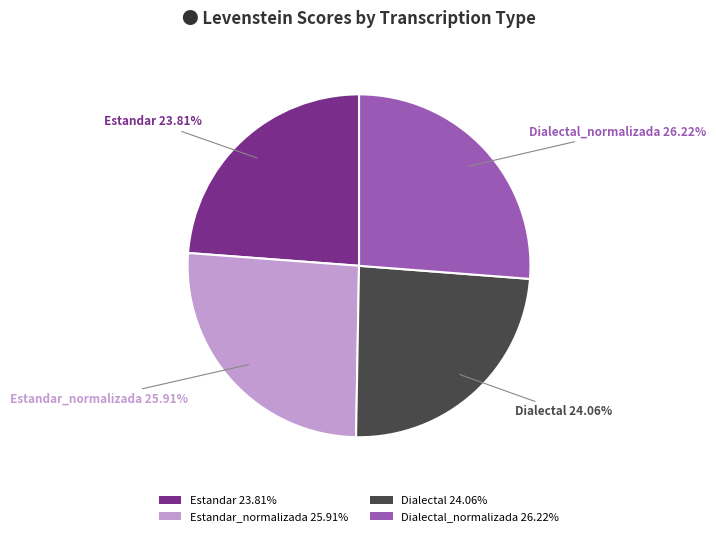

Is the sum of Estandar 23.81% and Dialectal 24.06% greater than half?

No